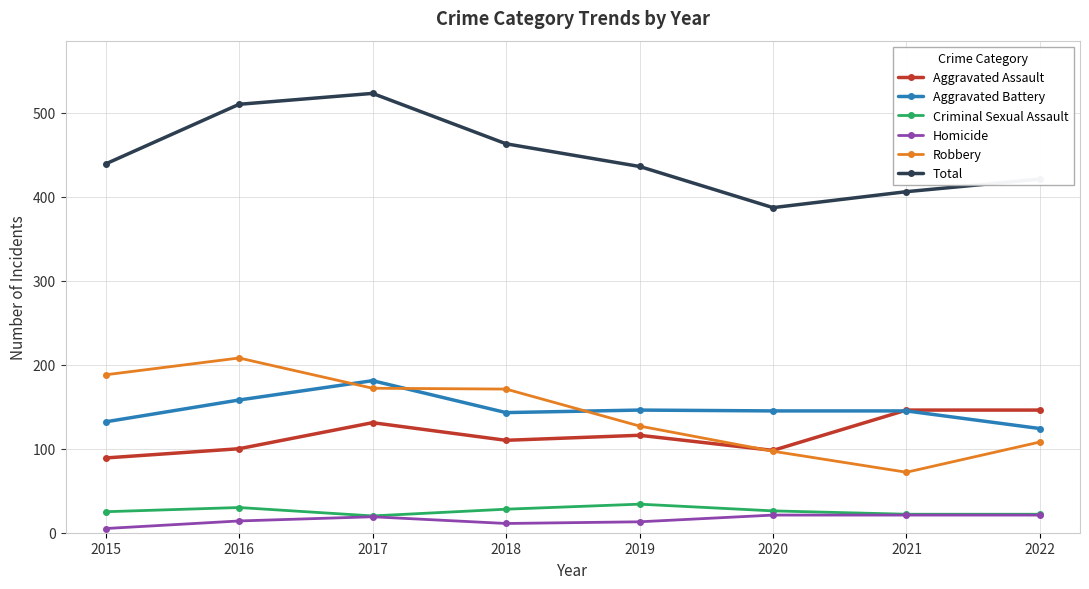

What is the total value across all series at 2022?

842